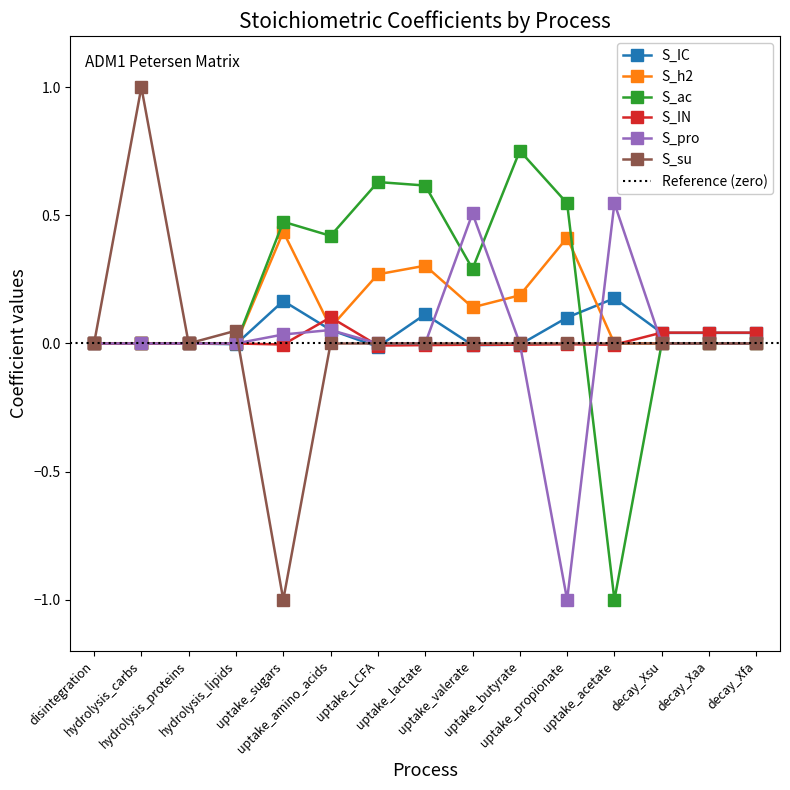

True or false: S_IC has a value of -0.0 at hydrolysis_lipids.

True